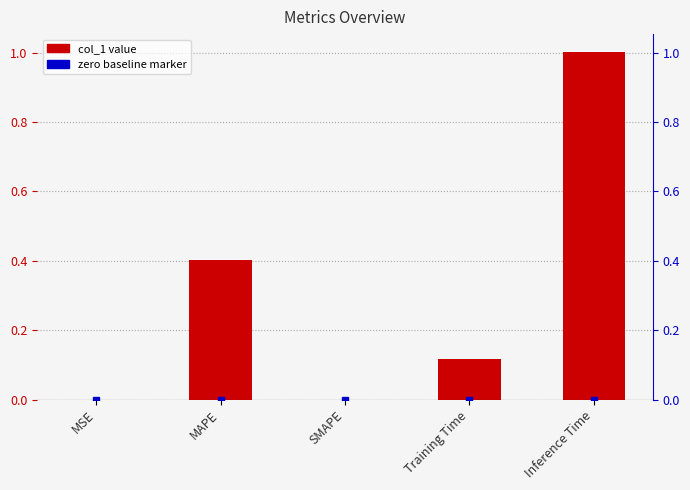

Reading left to right, extract all data points from this chart.

0.0	0.4	0.0	0.1	1.0